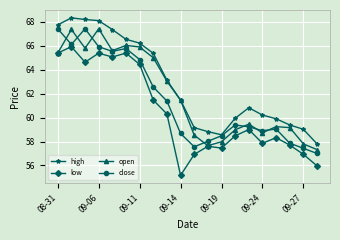

How many interior local peaks does the open series have?

5